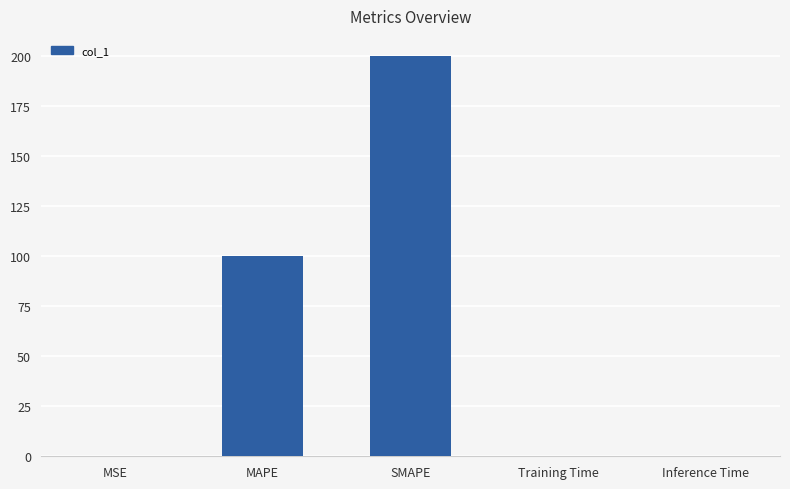

Between SMAPE and MSE, which is larger?

SMAPE